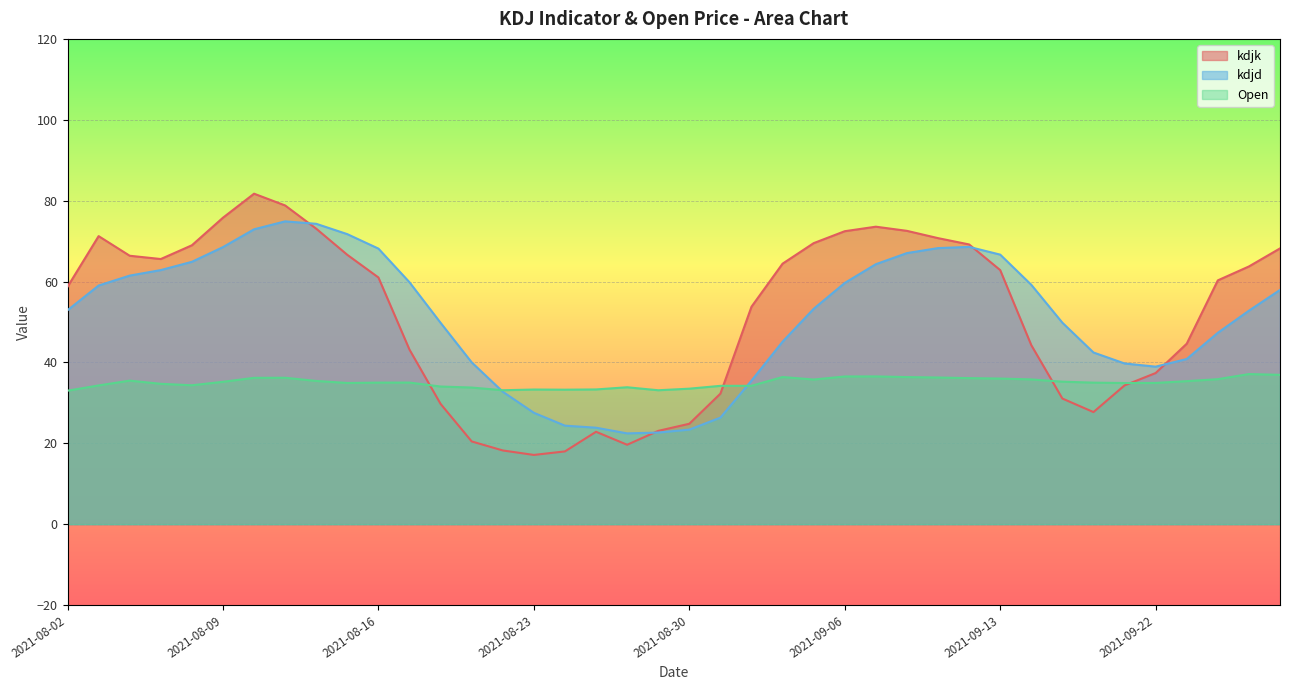

List the series in order of their peak value, lowest first.

Open, kdjd, kdjk